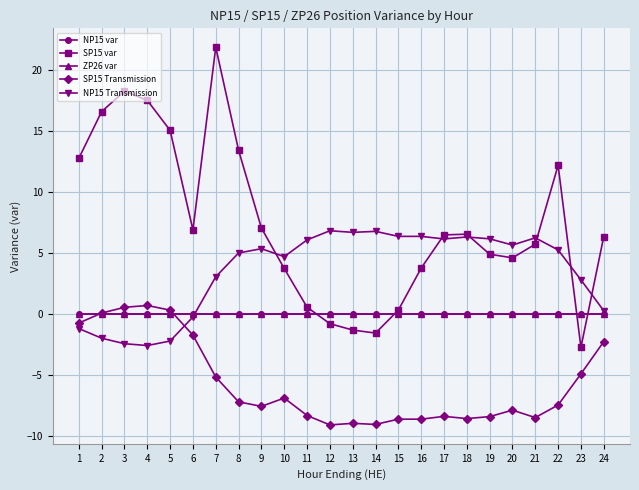

Rank the categories by ZP26 var value from lowest to highest.

1, 2, 3, 4, 5, 6, 7, 8, 9, 10, 11, 12, 13, 14, 15, 16, 17, 18, 19, 20, 21, 22, 23, 24